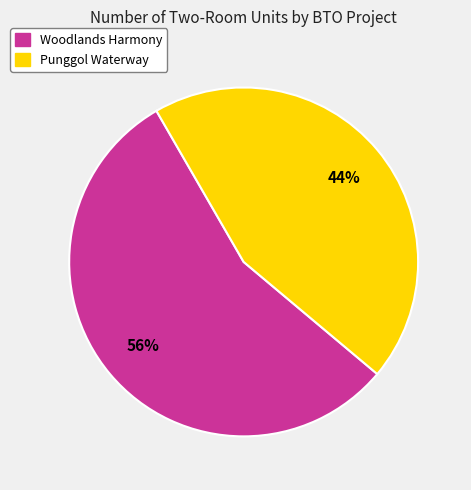

How many slices are in this pie chart?

2